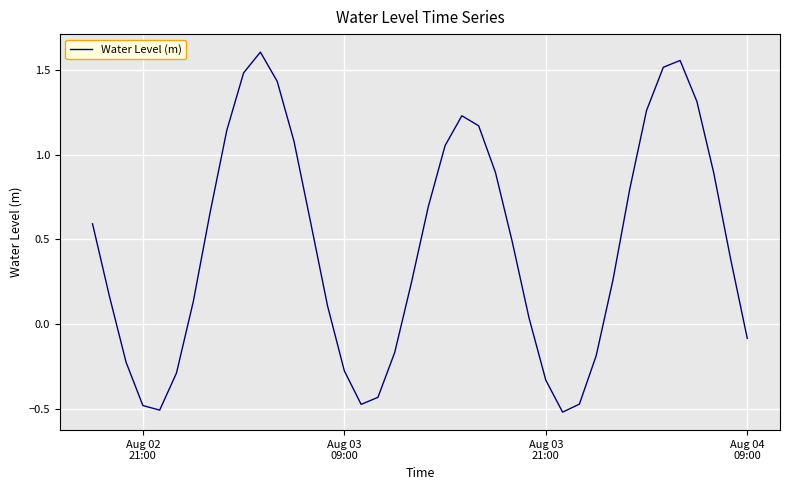

Does the chart display data point markers on the line(s)?

No